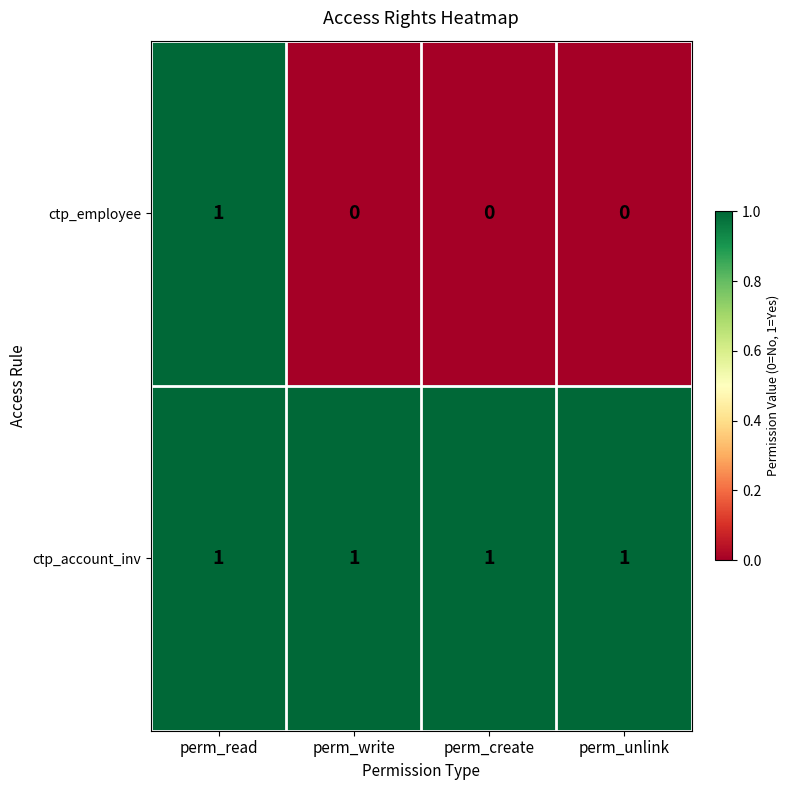

List the series in order of their overall mean, highest first.

ctp_account_inv, ctp_employee